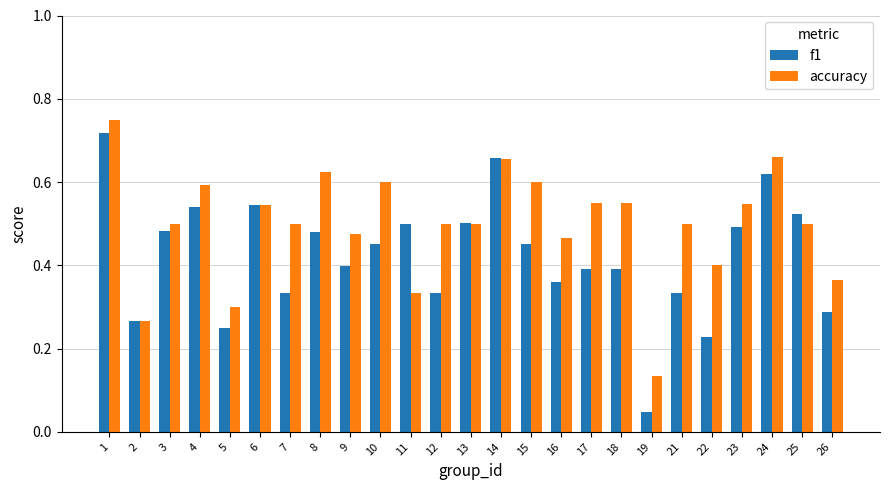

The accuracy series shows 0.3 at 25. True or false?

False